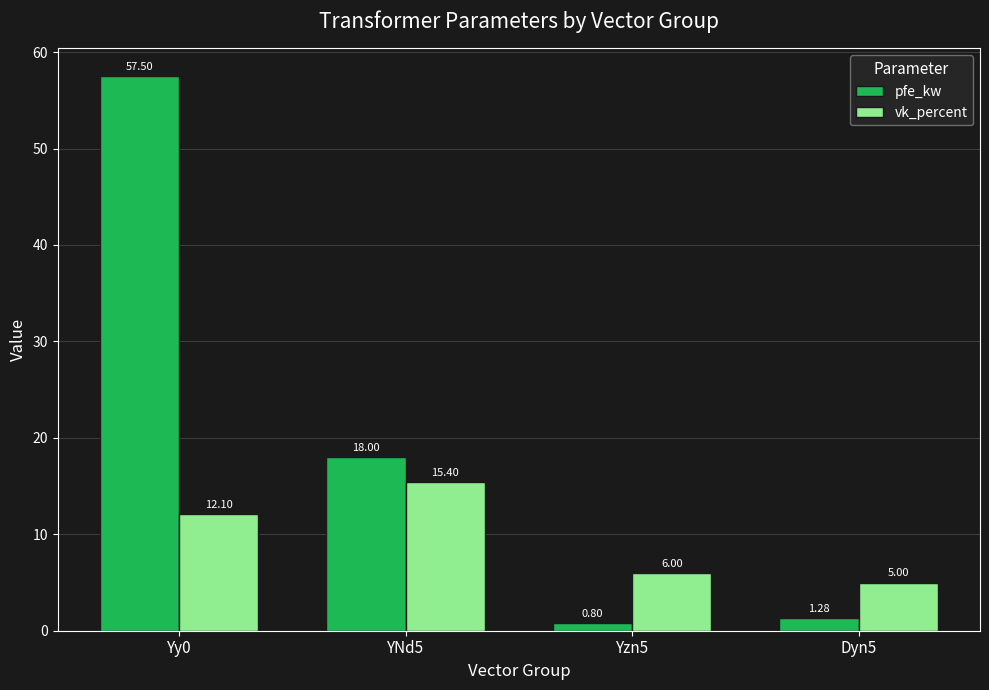

What are all the series names shown in the legend?

pfe_kw, vk_percent